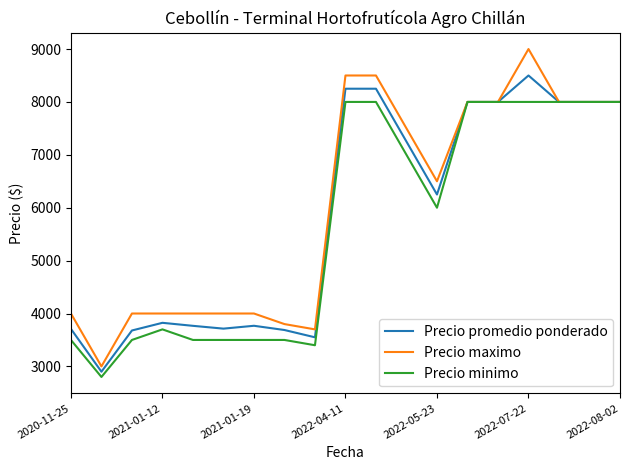

Which series has the widest spread of values?

Precio maximo